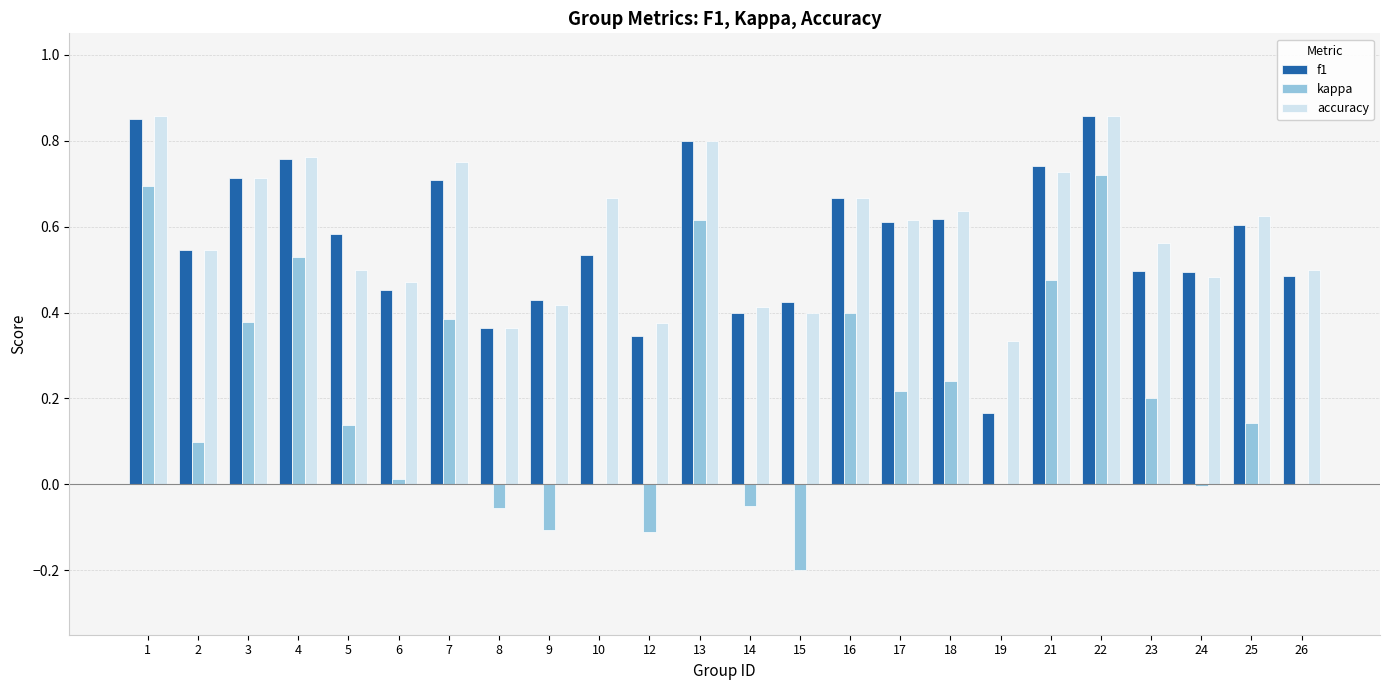

True or false: f1 has a value of 0.6 at 5.

True